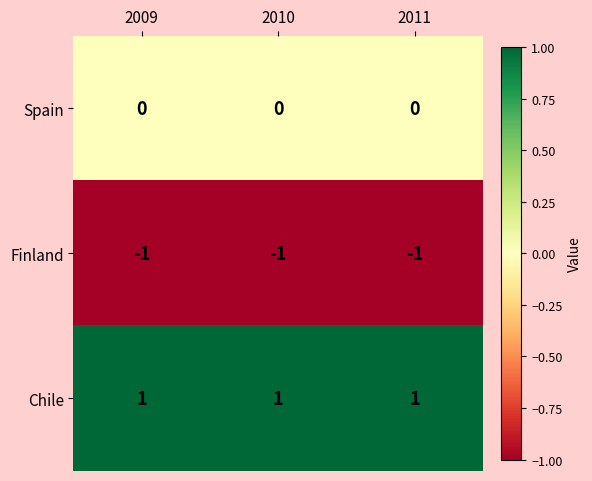

At how many categories does at least one series exceed 0?

3